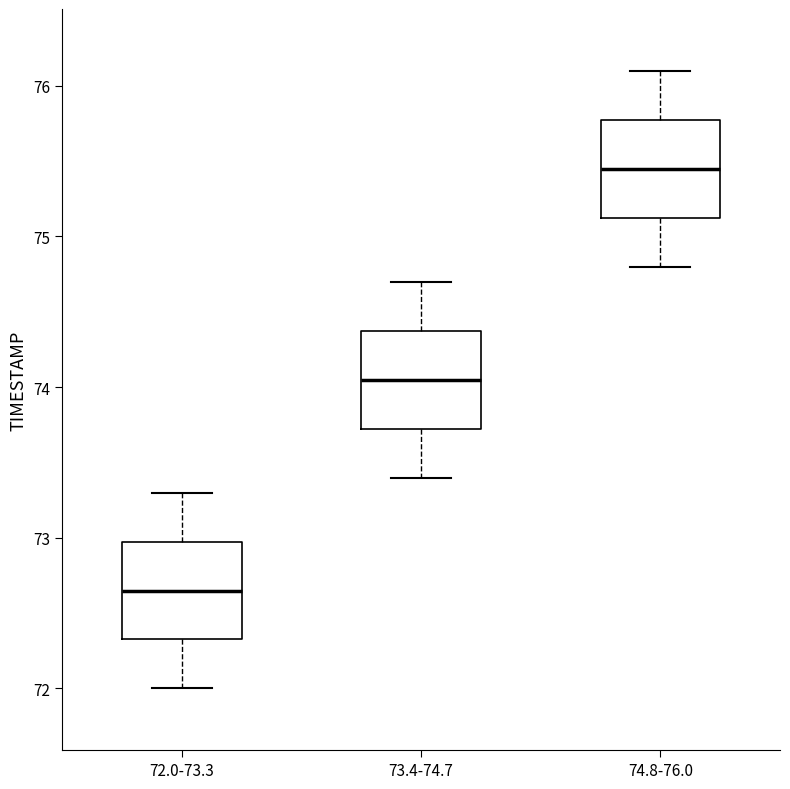

Where does the median line of the box for 72.0-73.3 sit on the y-axis? The values are not printed on the chart, so give them approximately, as read against the axis.

72.7